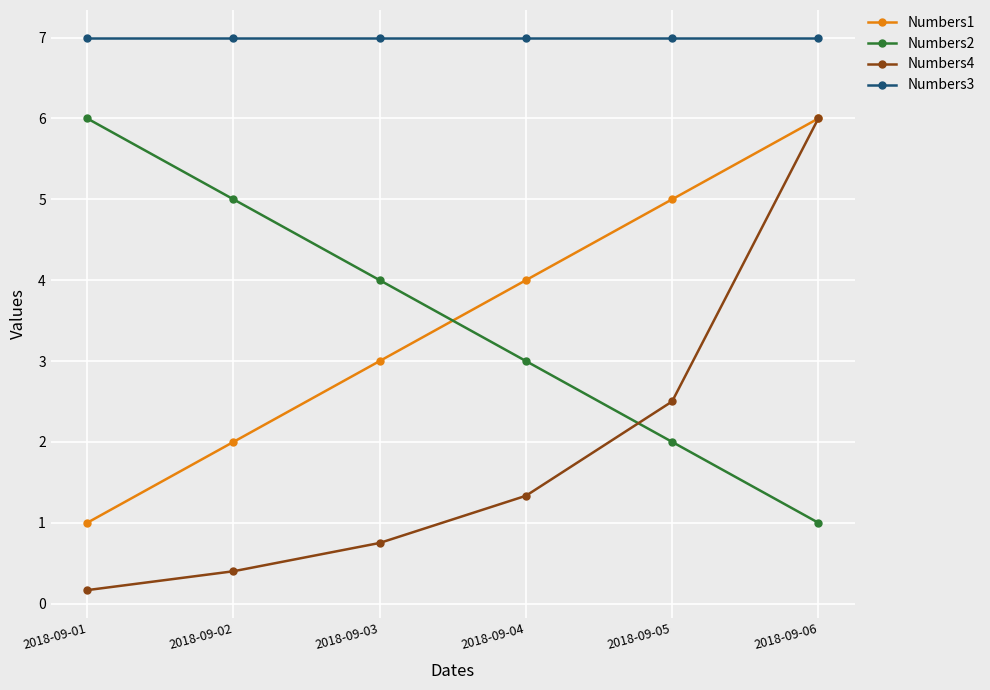

True or false: Numbers1 has more than 2 interior local peaks.

False